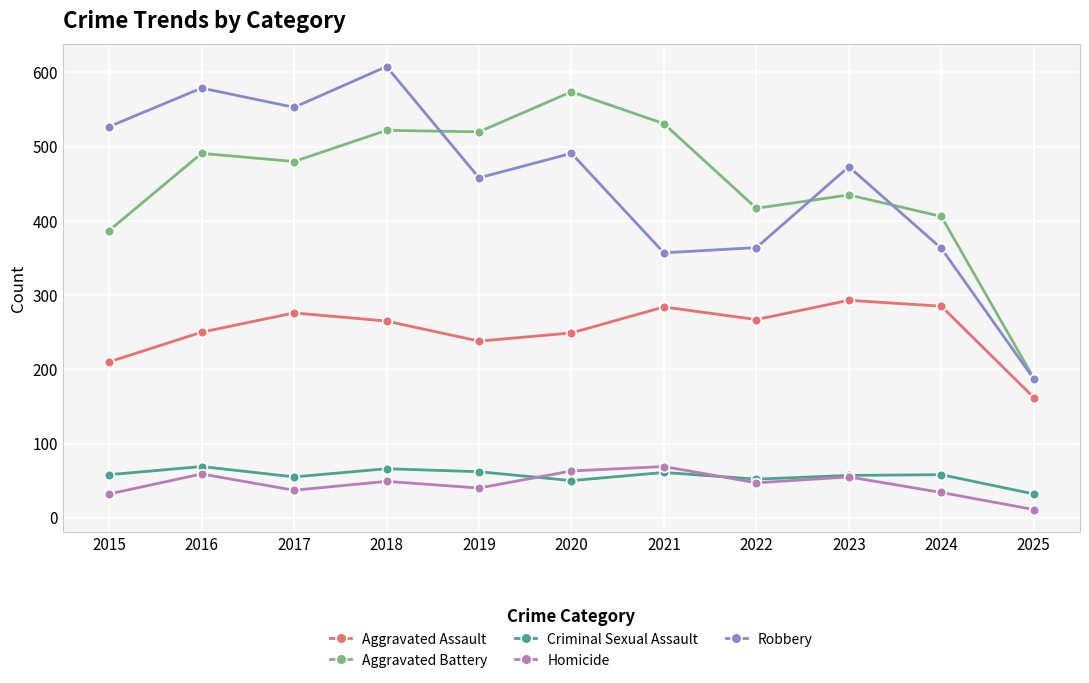

At which category does the chart reach its minimum across all series?

2025